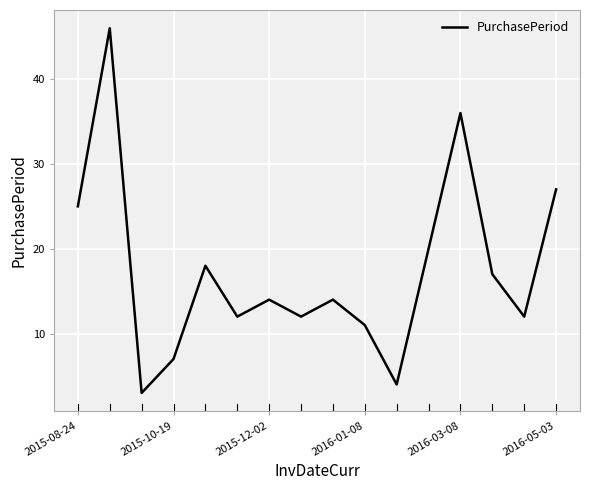

What is the smallest value displayed?

3